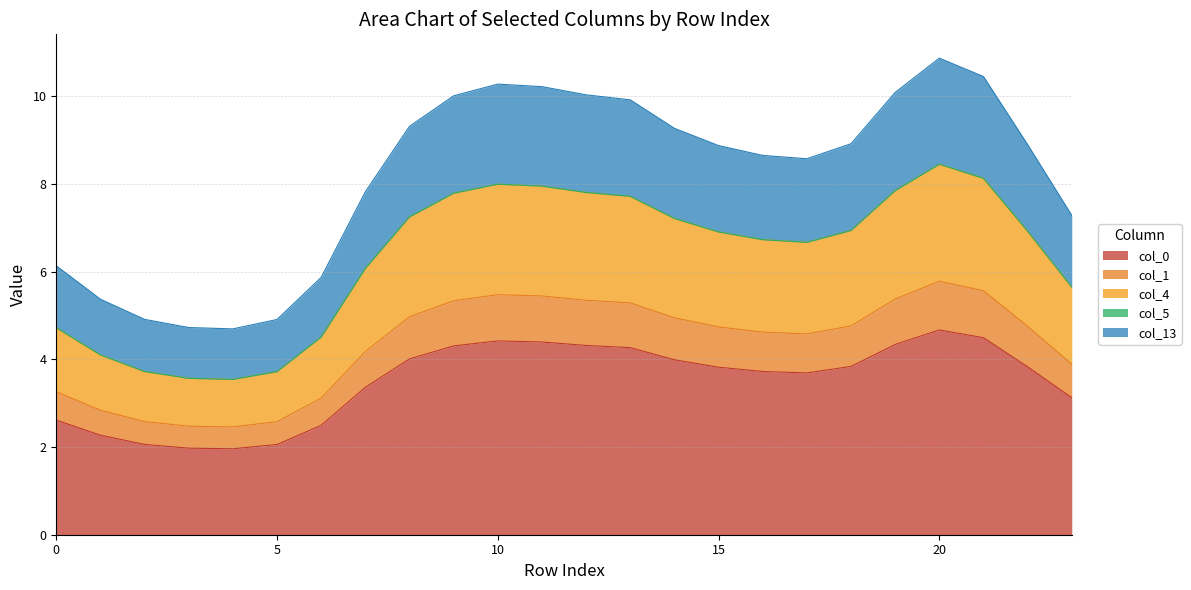

What are all the series names shown in the legend?

col_0, col_1, col_4, col_5, col_13